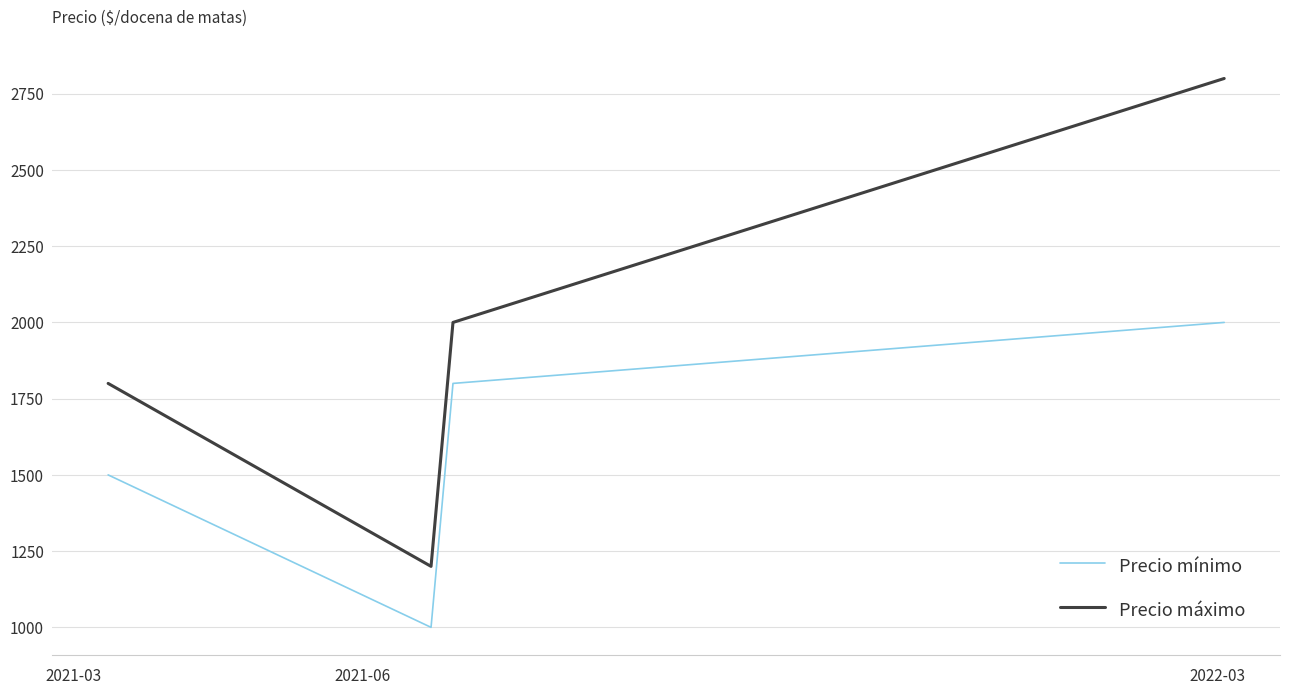

Which series has the largest total across all categories?

Precio máximo